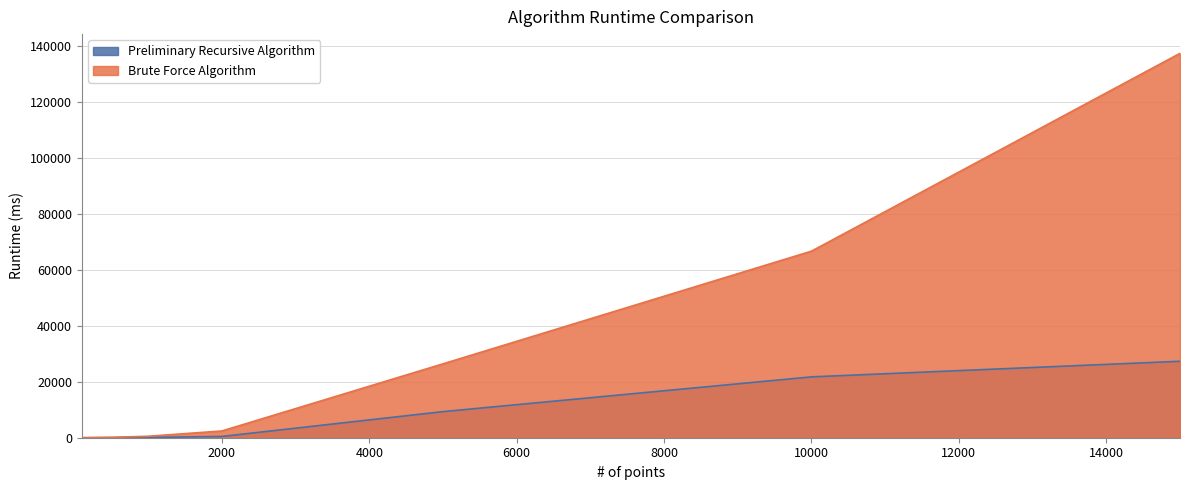

Reading left to right, extract all data points from this chart.

Brute Force Algorithm: 100=6.1	200=24.1	500=145.7	1000=526.1	2000=2410.1	5000=26375.9	10000=66609.8	15000=137236.0
Preliminary Recursive Algorithm: 100=5.6	200=14.8	500=45.7	1000=104.9	2000=449.4	5000=9312.3	10000=21723.4	15000=27297.7